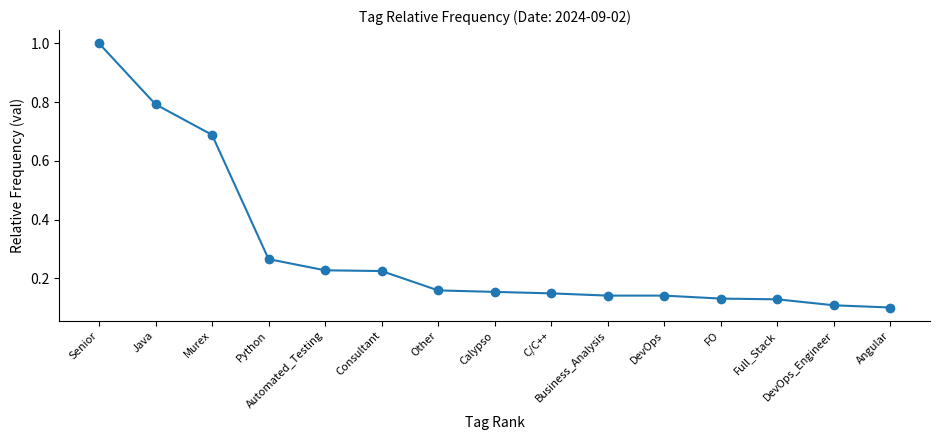

What is the maximum value shown in the chart?

1.0